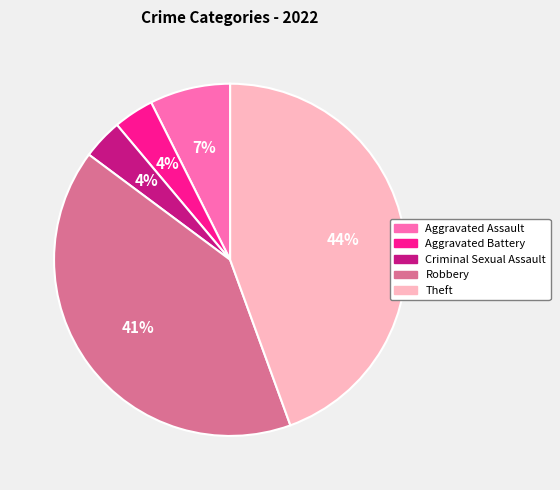

How many slices are in this pie chart?

5